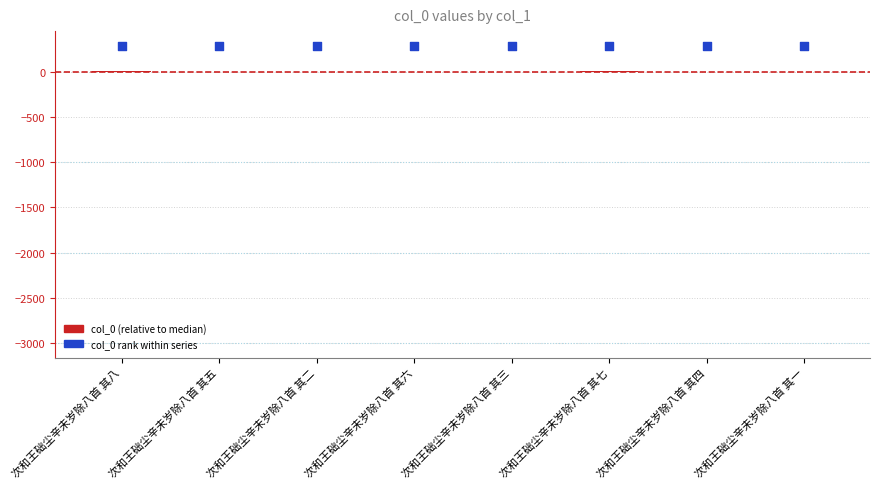

Is the value of col_0 (relative to median) at 次和王础尘辛未岁除八首 其二 greater than the value of col_0 rank within series at 次和王础尘辛未岁除八首 其一?

No